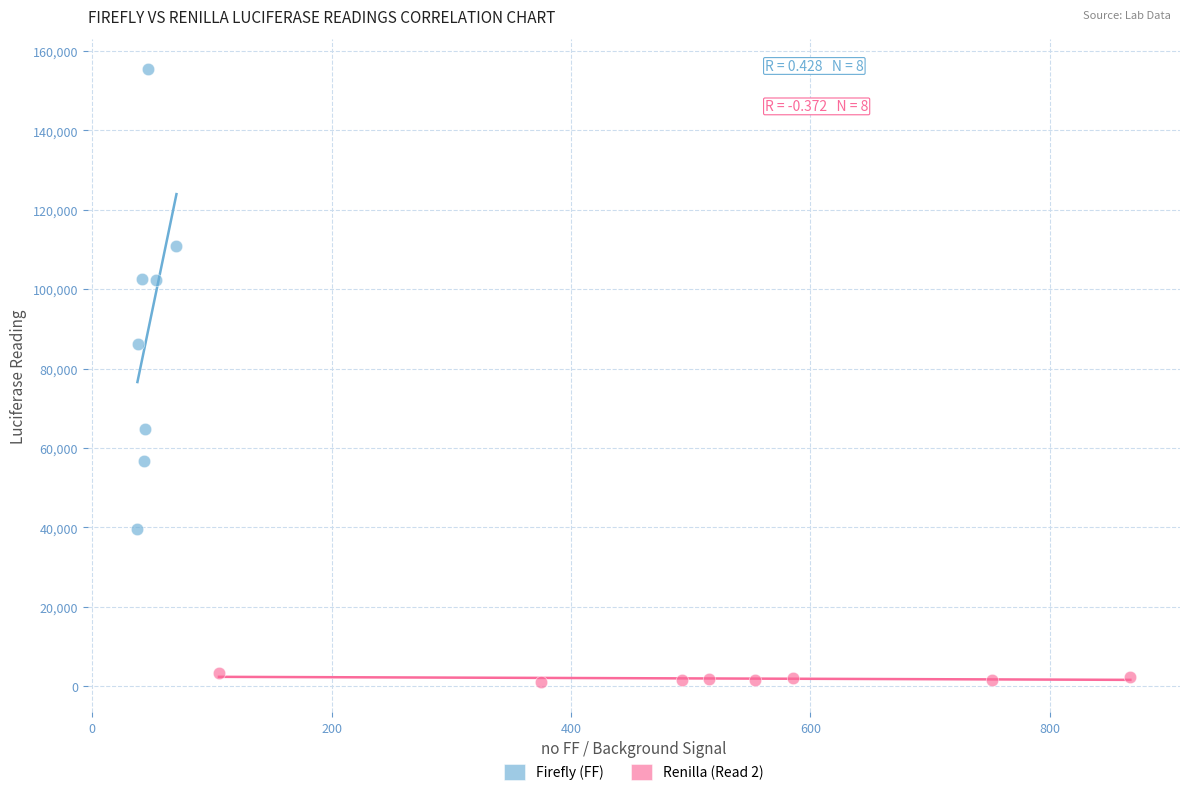

Which series contains the highest Y value?

Firefly (FF)